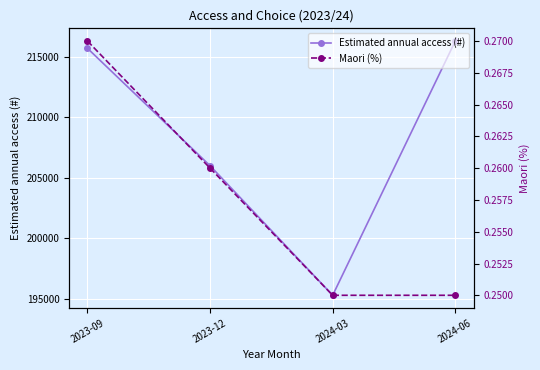

True or false: Estimated annual access (#) and Maori (%) intersect in this chart.

False